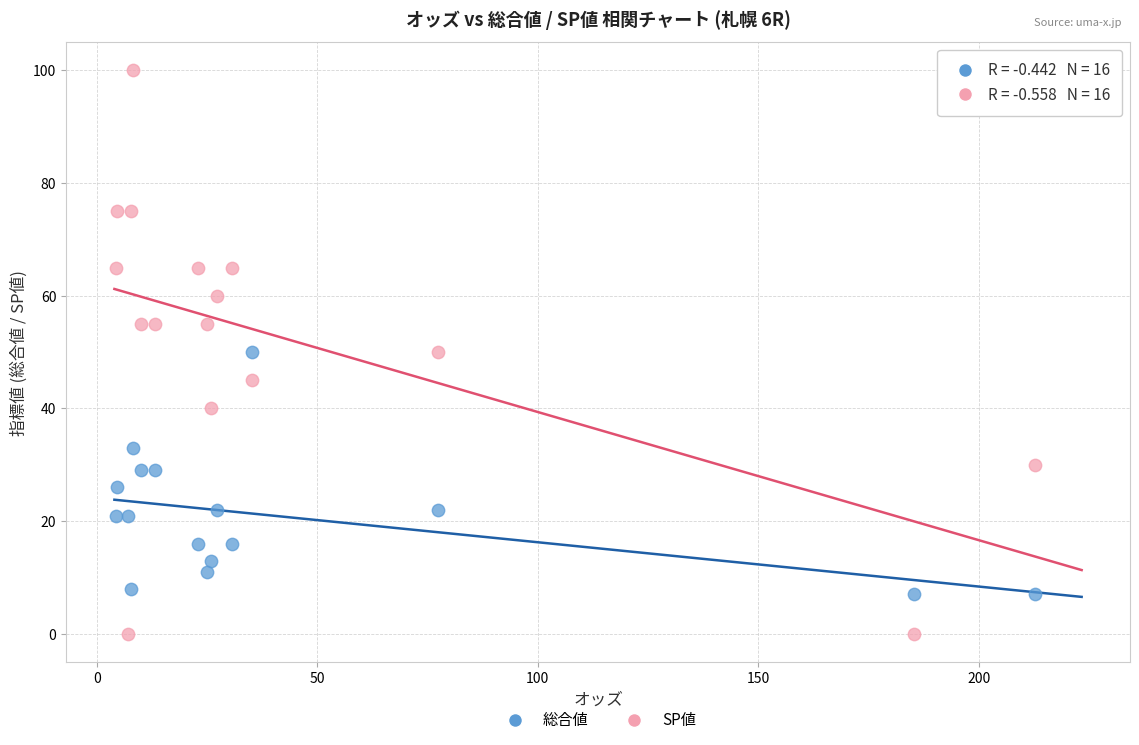

Which series reaches the minimum Y coordinate?

SP値